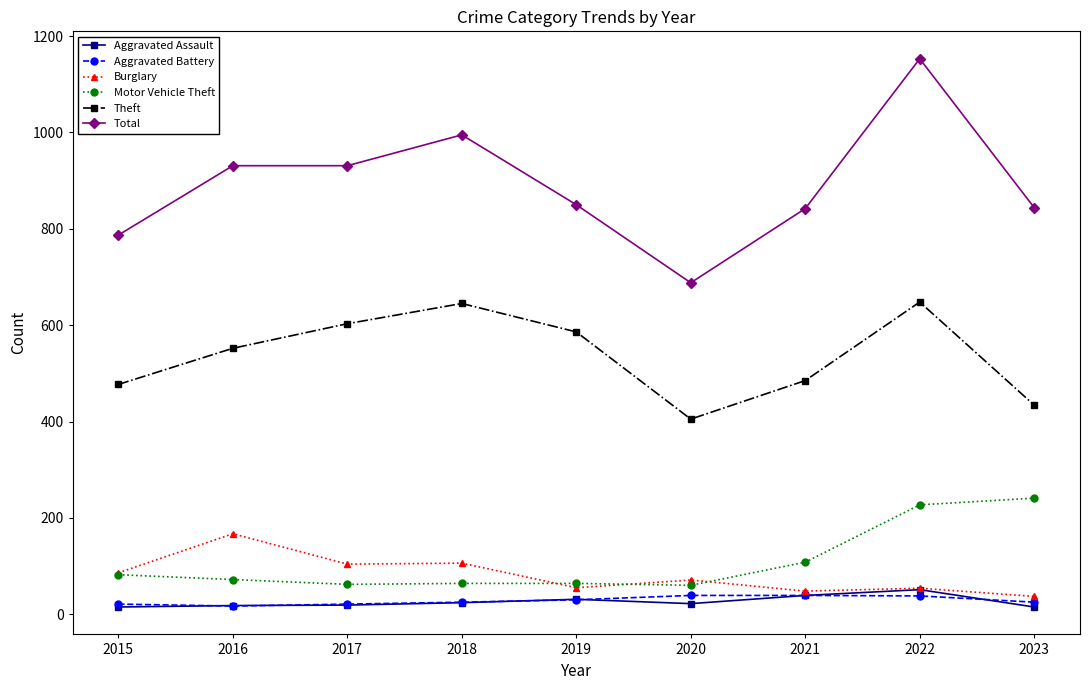

What is the difference between the Motor Vehicle Theft values at 2023 and 2017?

179